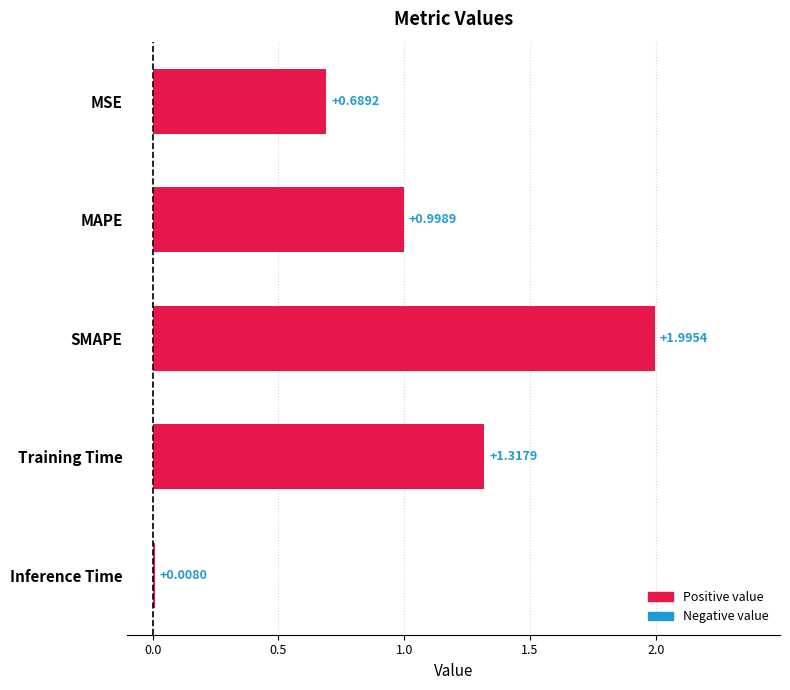

At which category does the chart reach its peak across all series?

SMAPE